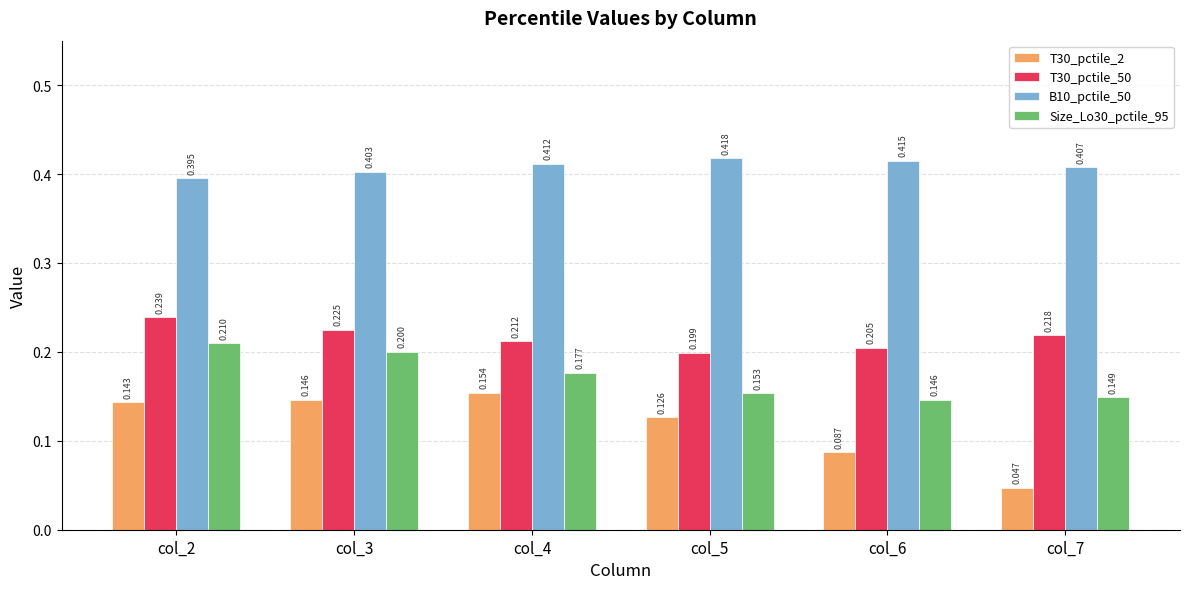

Which series has the largest total across all categories?

B10_pctile_50